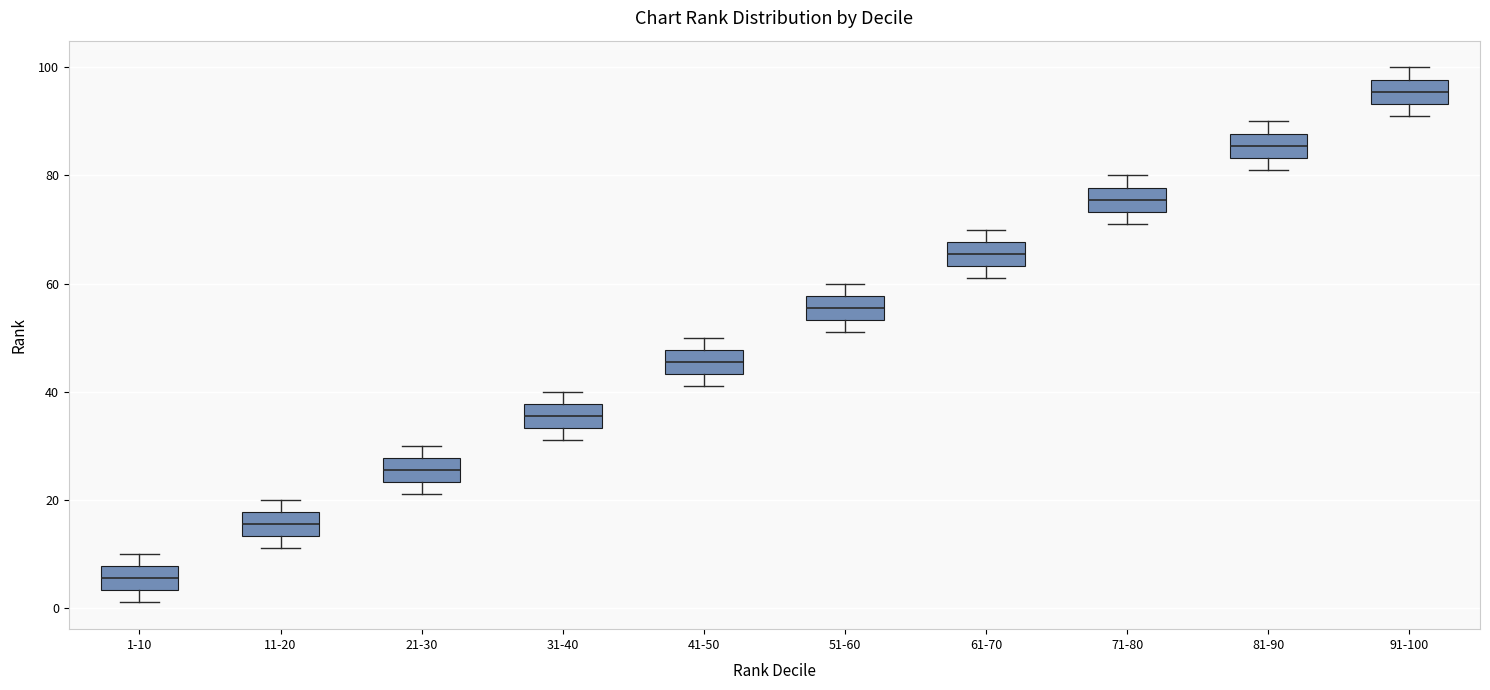

Reading left to right, read every box against the y-axis: the position of its median line, the range the box covers, and the ends of its whiskers. The values are not printed on the chart, so give them approximately, as read against the axis.

1-10: median 6, box 4 to 8, whiskers 2 to 10
11-20: median 16, box 14 to 18, whiskers 12 to 20
21-30: median 26, box 24 to 28, whiskers 22 to 30
31-40: median 36, box 34 to 38, whiskers 32 to 40
41-50: median 46, box 44 to 48, whiskers 42 to 50
51-60: median 56, box 54 to 58, whiskers 52 to 60
61-70: median 66, box 64 to 68, whiskers 62 to 70
71-80: median 76, box 74 to 78, whiskers 72 to 80
81-90: median 86, box 84 to 88, whiskers 82 to 90
91-100: median 96, box 94 to 98, whiskers 92 to 100